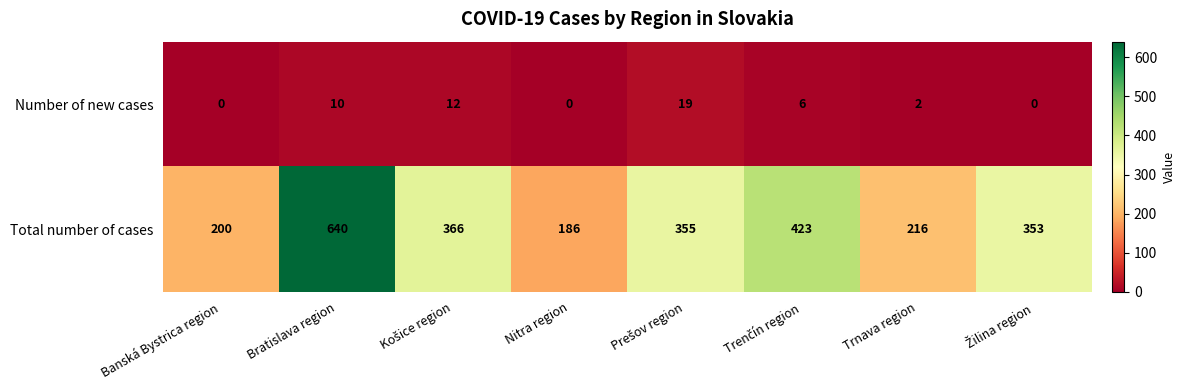

Rank the series by their average value, from lowest to highest.

Number of new cases, Total number of cases